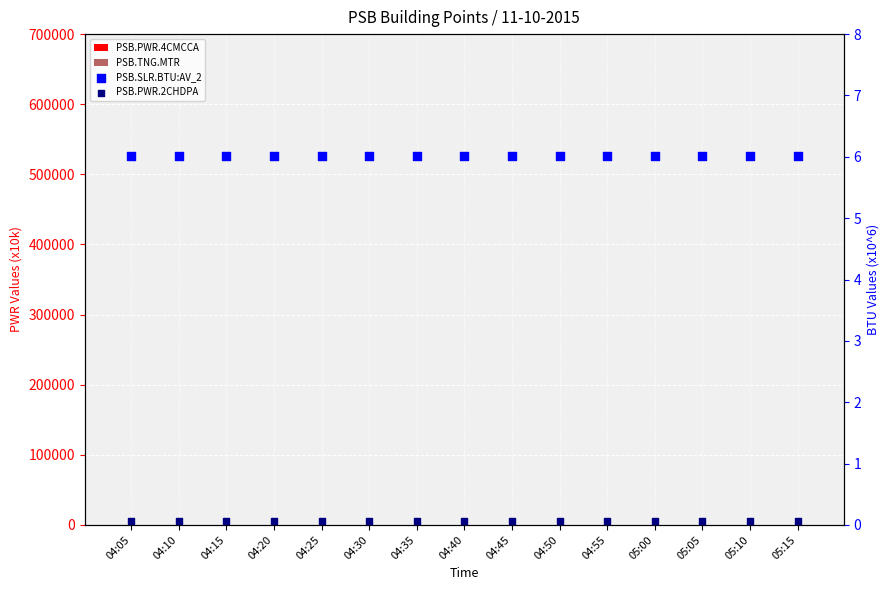

Which series has the widest spread of Y values?

PSB.PWR.4CMCCA